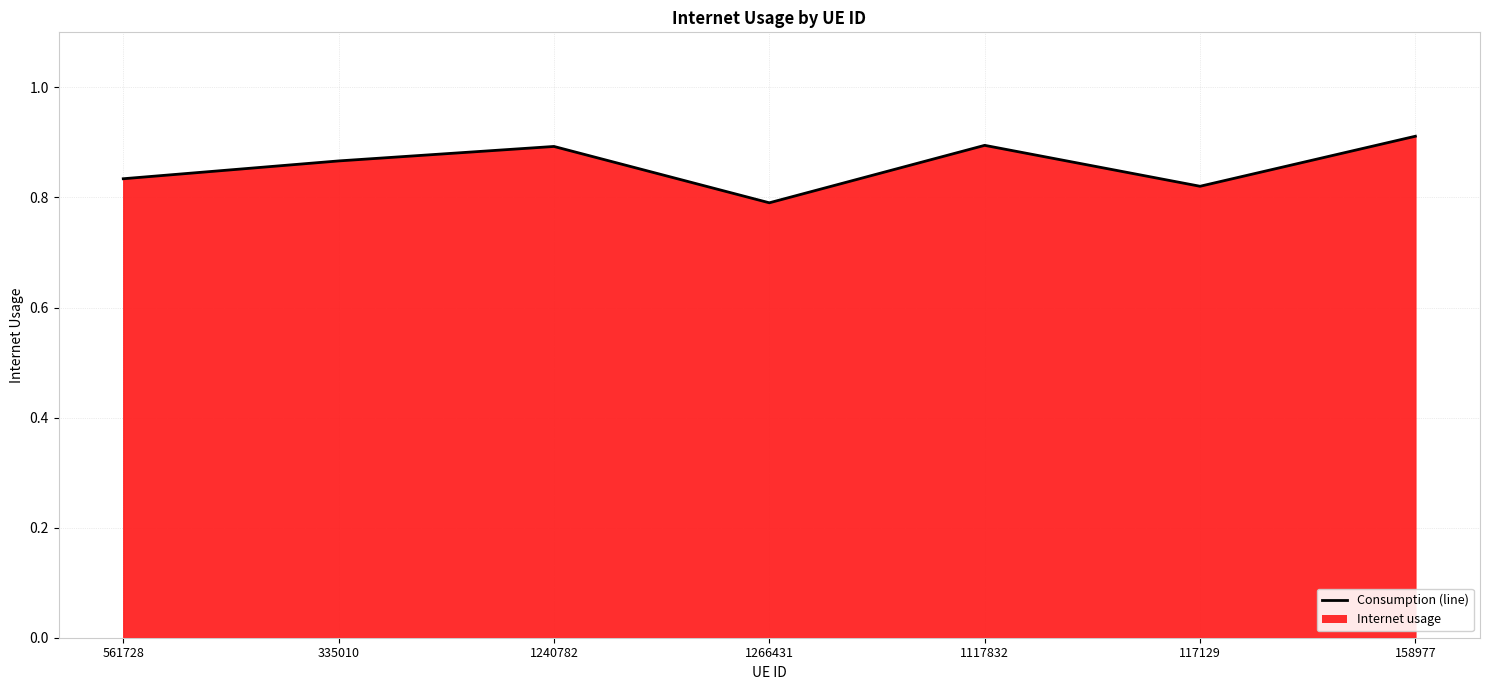

Which category has the lowest value across all series?

1266431